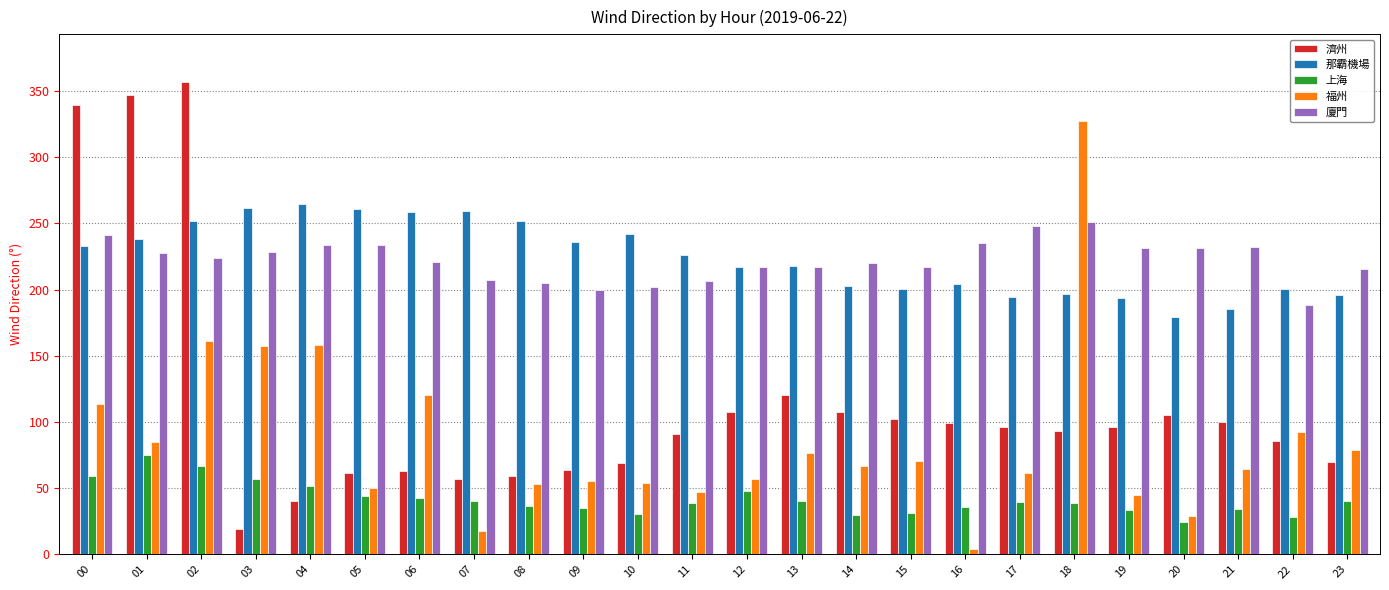

What is the difference between the second highest and minimum values in the 那霸機場 series?

82.2